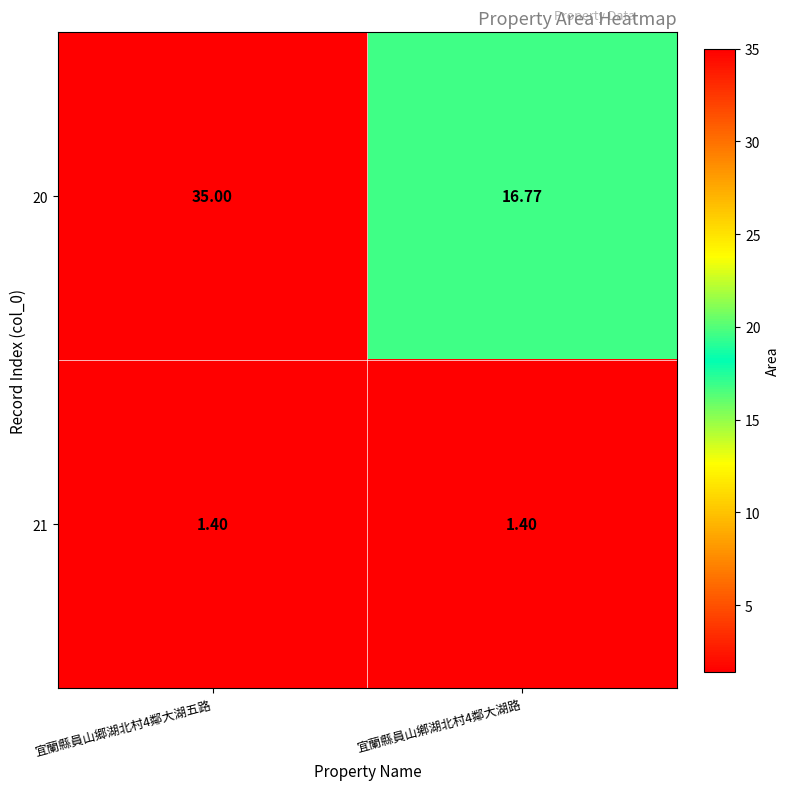

Is the value of 20 at 宜蘭縣員山郷湖北村4鄰大湖五路 greater than the value of 21 at 宜蘭縣員山鄕湖北村4鄰大湖路?

Yes